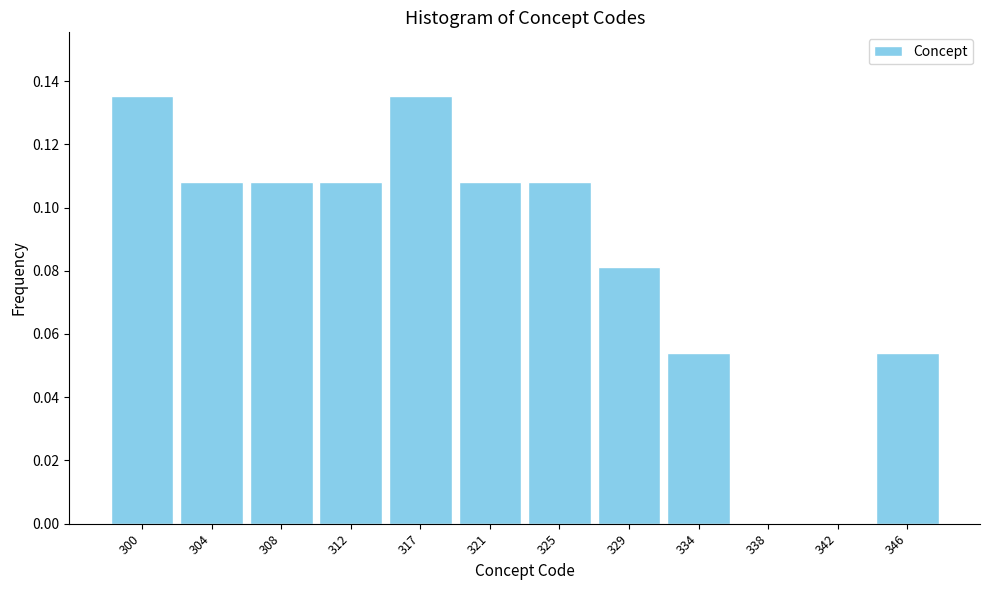

The chart shows a value of 0.2 at 312. True or false?

False